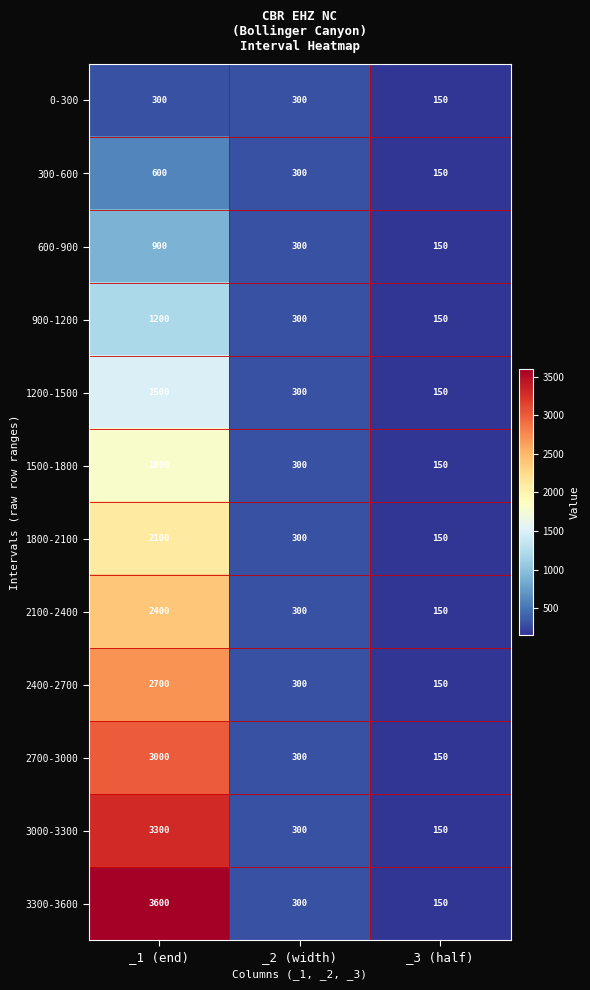

At which label does 3000-3300 reach its peak?

_1 (end)